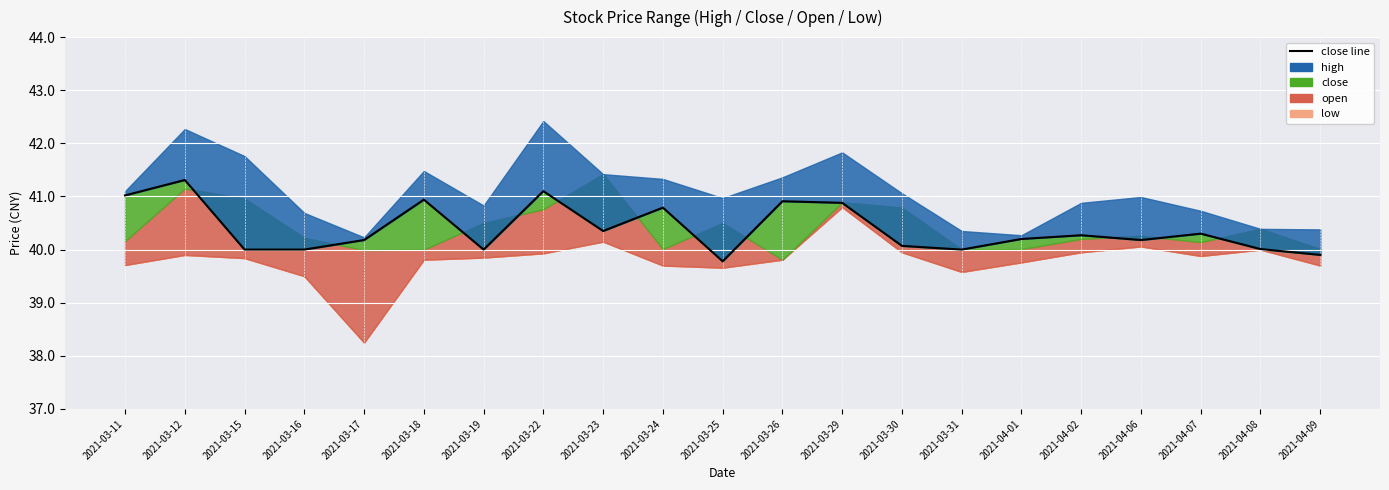

How many lines are shown in the chart?

1